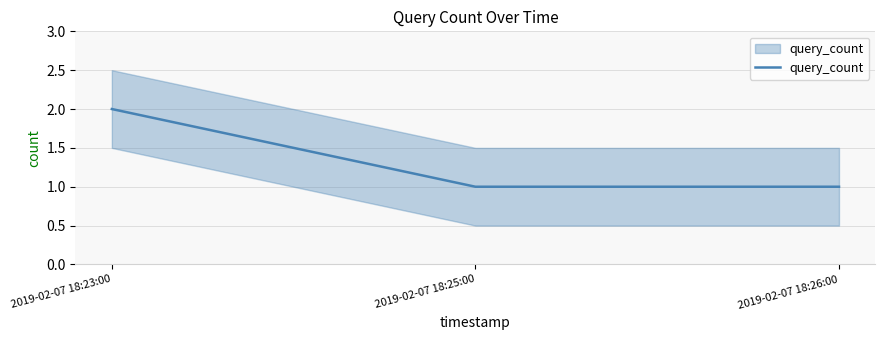

What is the value of the 2nd point from the left?

1